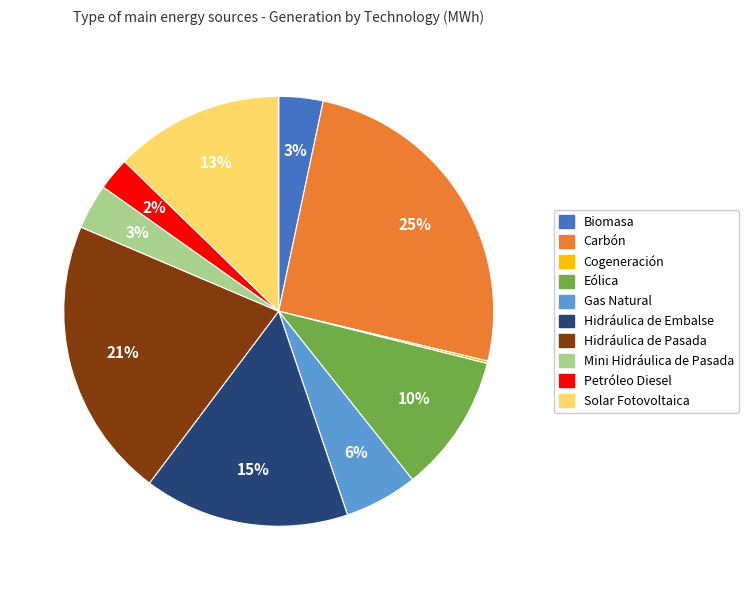

To the nearest percent, what is the combined percentage of Hidráulica de Embalse and Gas Natural?

21%